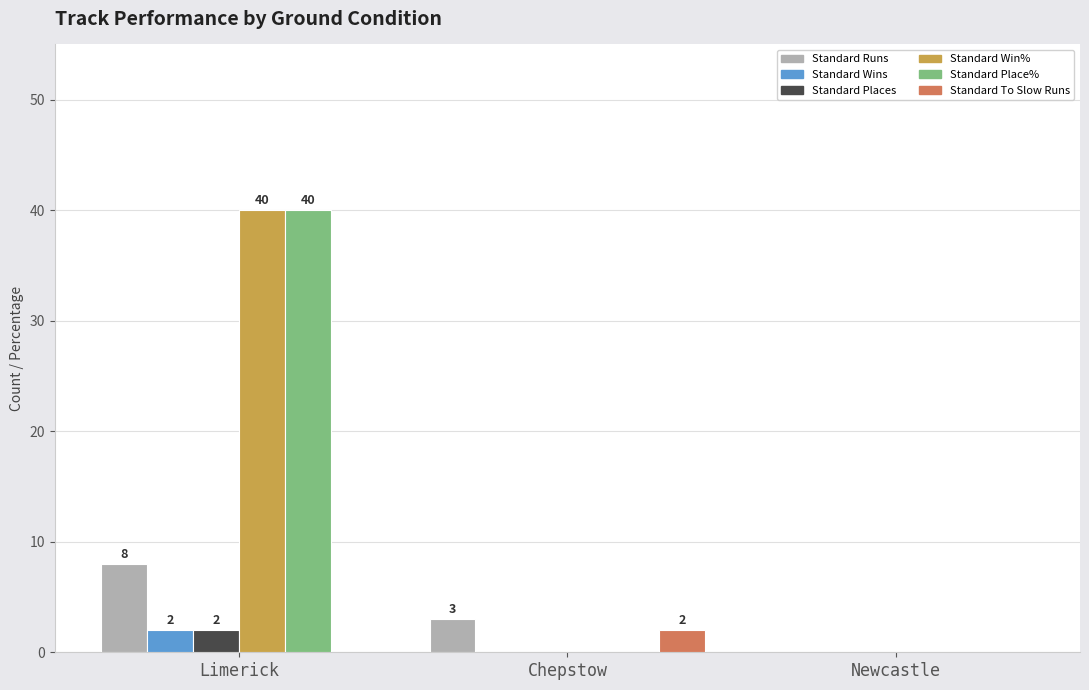

Where does the Standard Runs series first go above 3?

Limerick